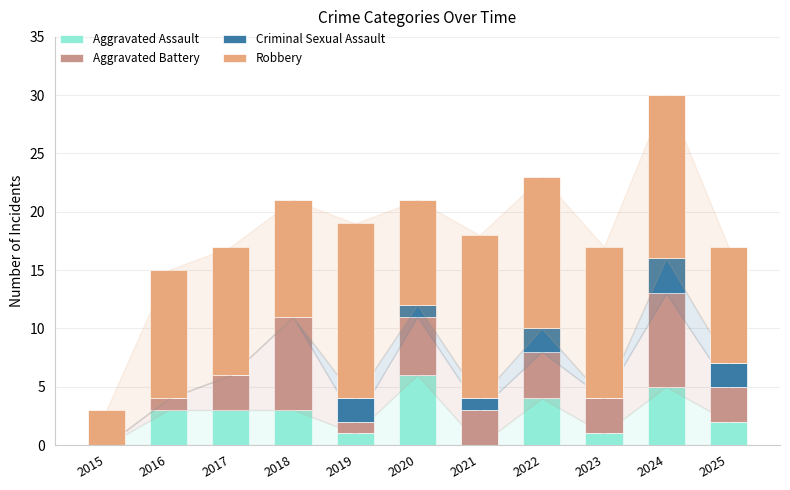

What is the sum of all Aggravated Assault values?

28